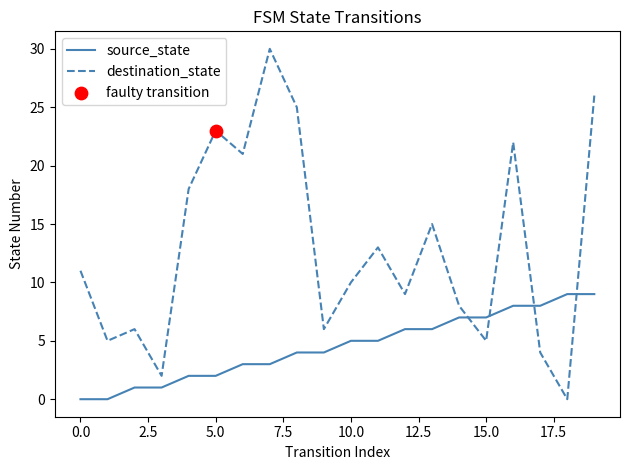

Which series has the largest total across all categories?

destination_state